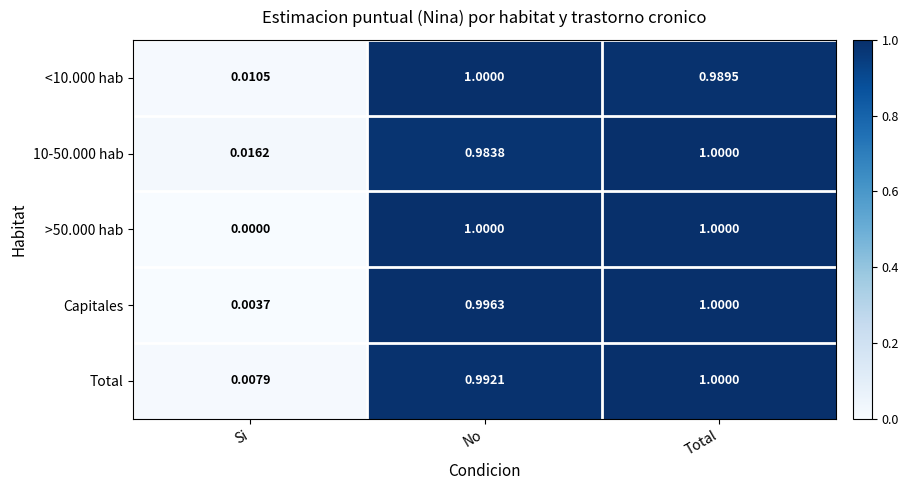

At which category does the chart reach its minimum across all series?

Si